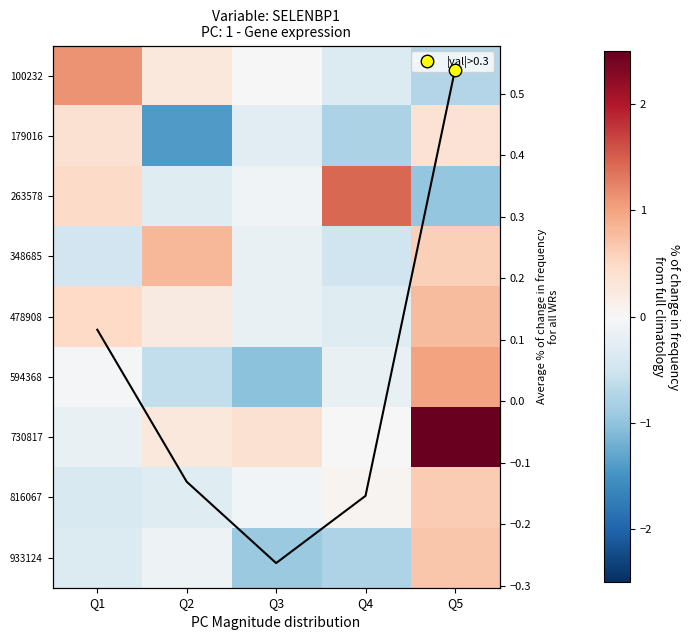

What is the difference between the highest and lowest values at Q1?

1.6